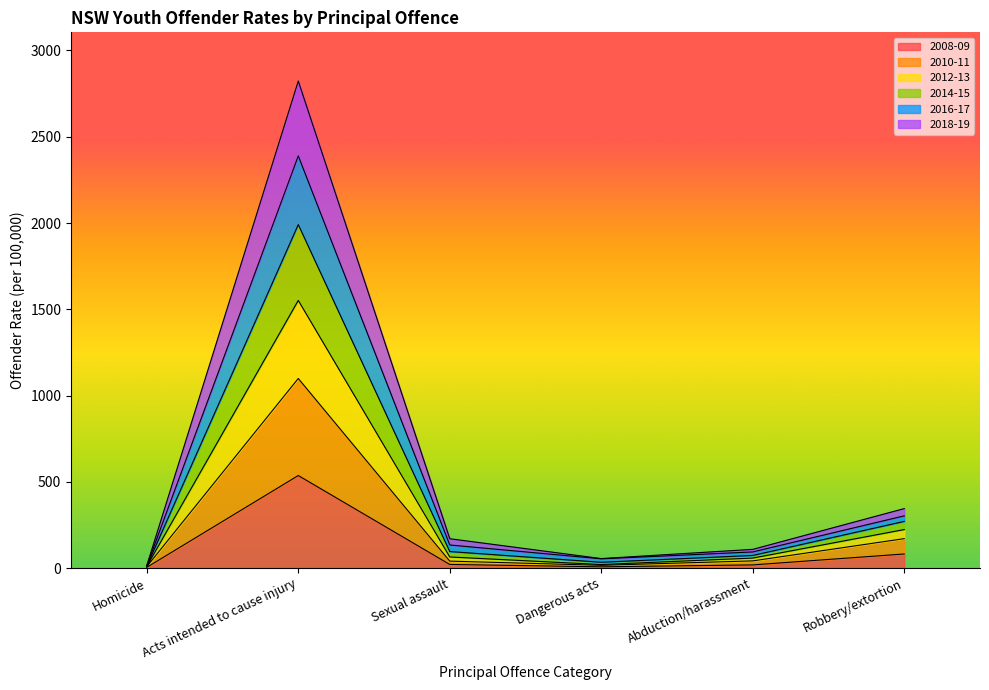

At which category is the sum across all series the highest?

Acts intended to cause injury